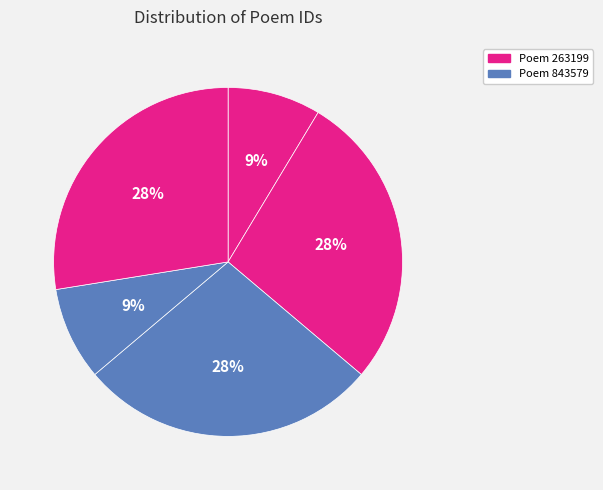

Count the number of slices in the pie.

5